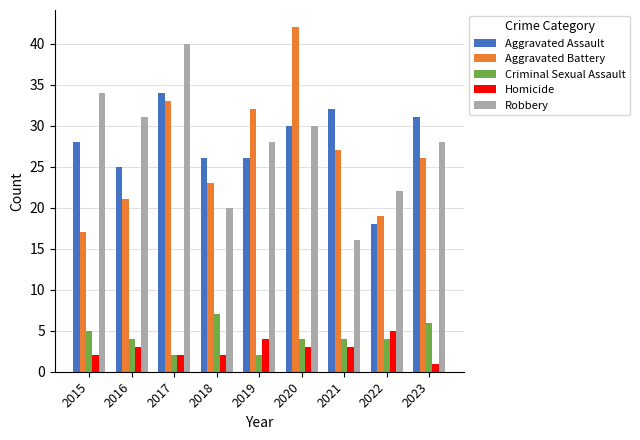

Reading right to left, transcribe all the data shown in this chart.

Aggravated Assault: 31	18	32	30	26	26	34	25	28
Aggravated Battery: 26	19	27	42	32	23	33	21	17
Criminal Sexual Assault: 6	4	4	4	2	7	2	4	5
Homicide: 1	5	3	3	4	2	2	3	2
Robbery: 28	22	16	30	28	20	40	31	34